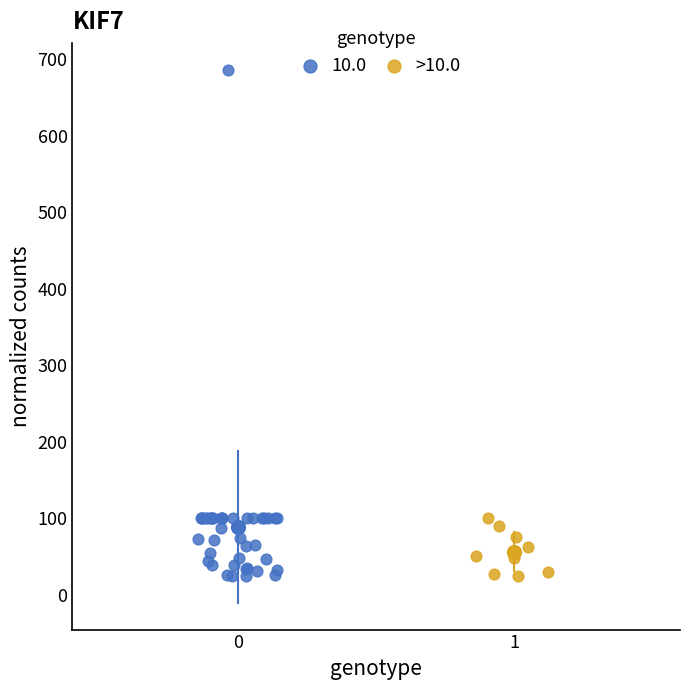

Which series has the largest Y range (max minus min)?

10.0